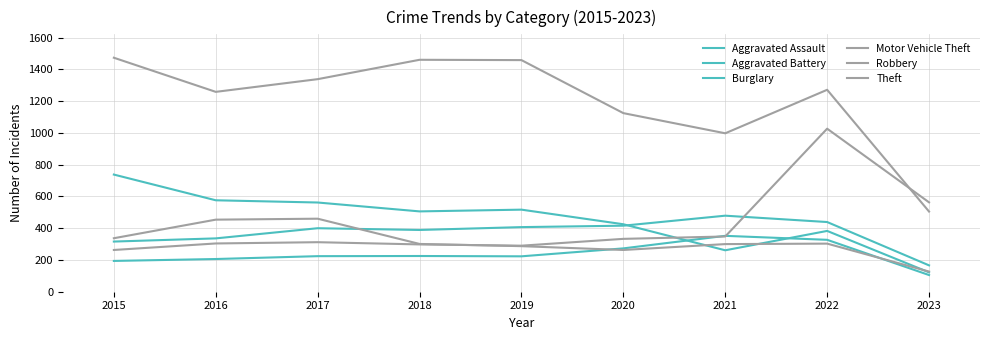

What is the sum of the Aggravated Assault values at 2019 and 2020?

496